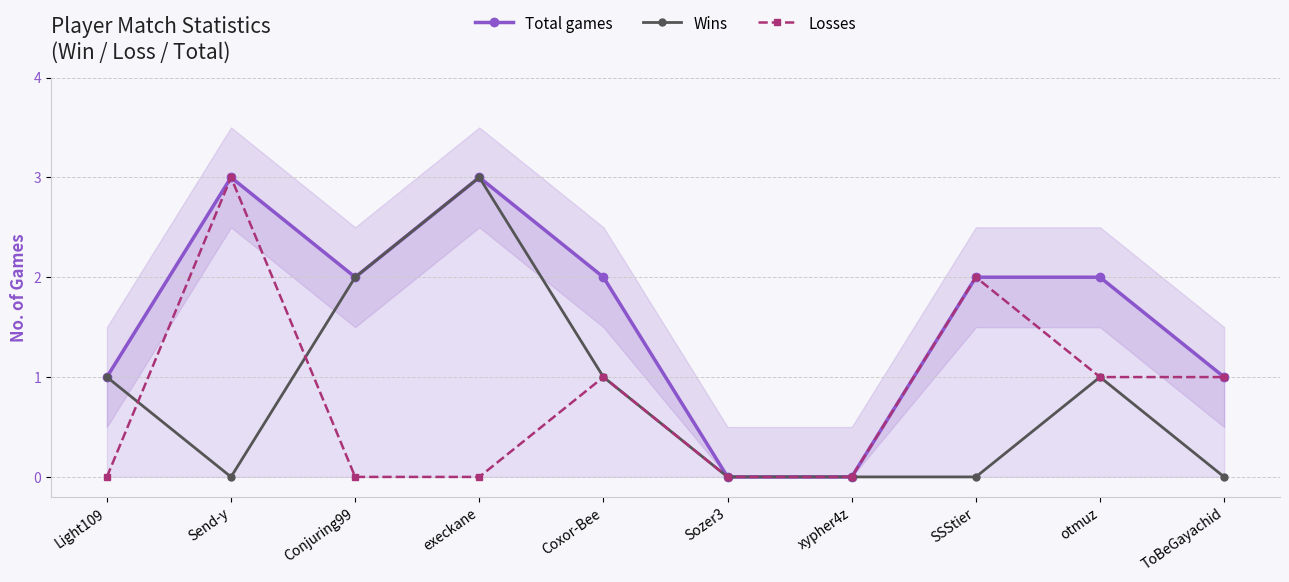

How many lines are shown in the chart?

3